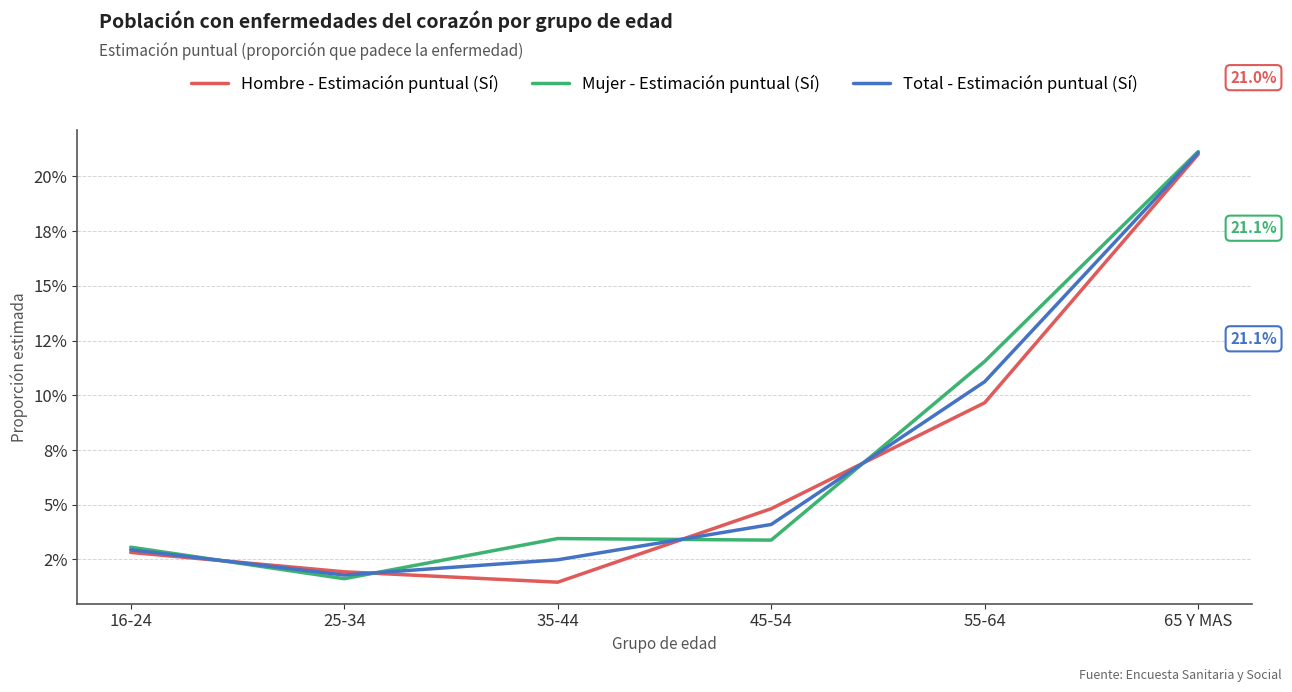

True or false: Total - Estimación puntual (Sí) has more than 0 points higher than both neighbors.

False